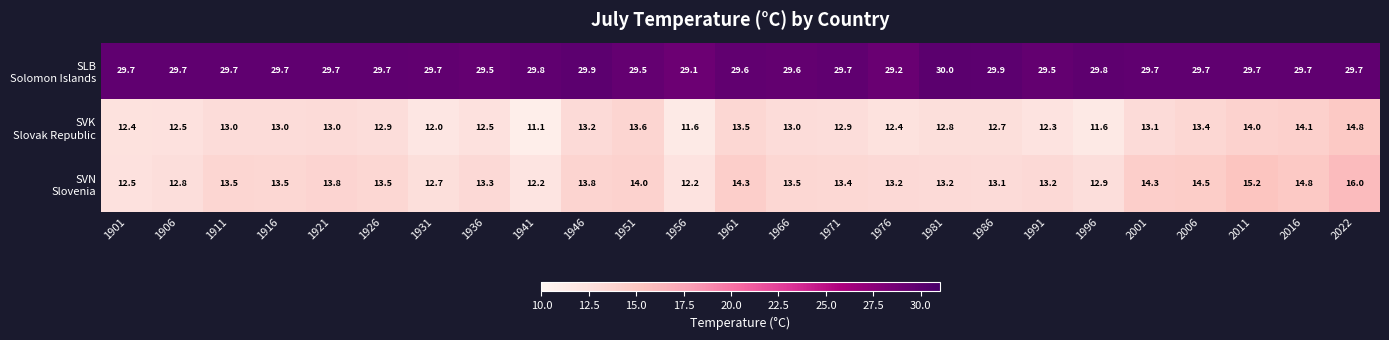

At how many categories does at least one series exceed 23?

25